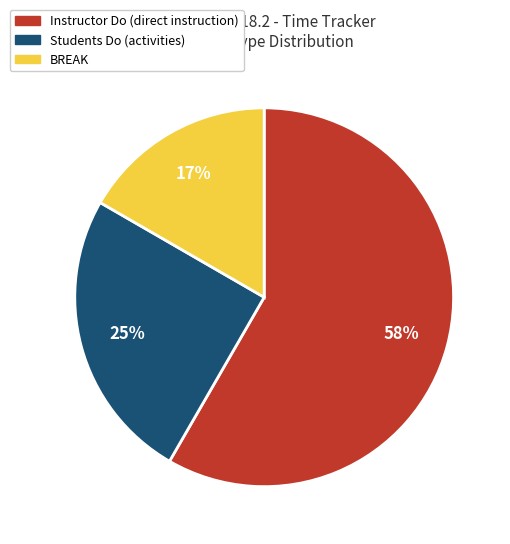

To the nearest percent, what is the average slice percentage?

33%